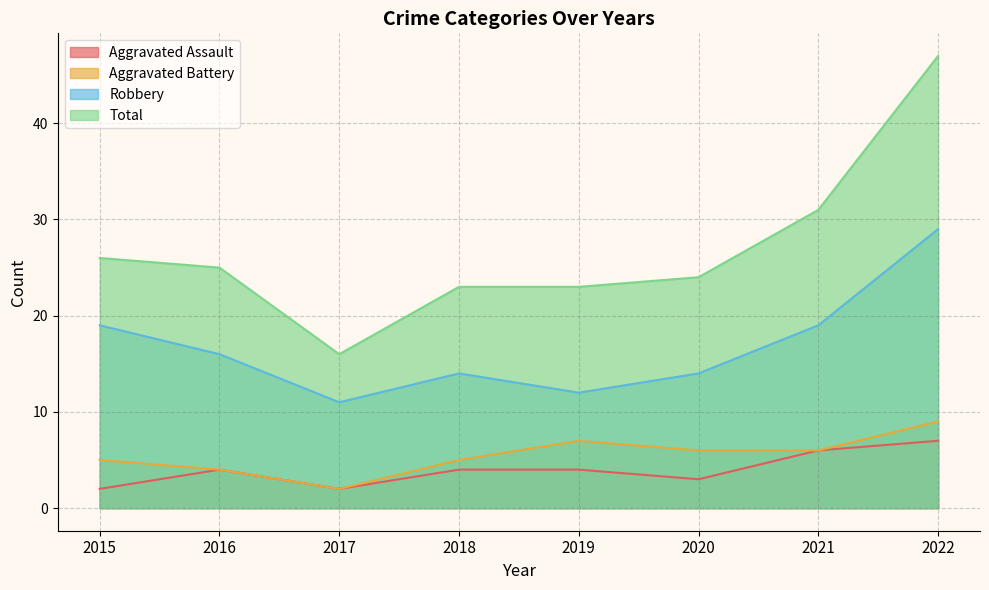

Between 2015 and 2017, which series saw the biggest shift?

Total